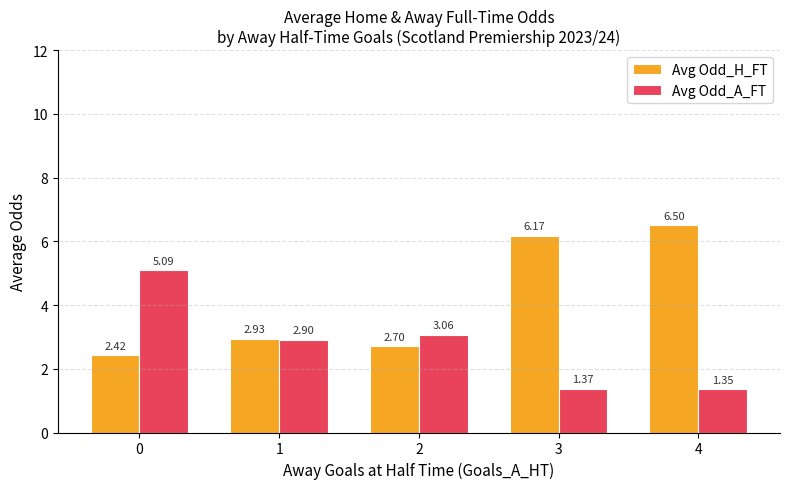

Which series changed the most between 1 and 2?

Avg Odd_H_FT